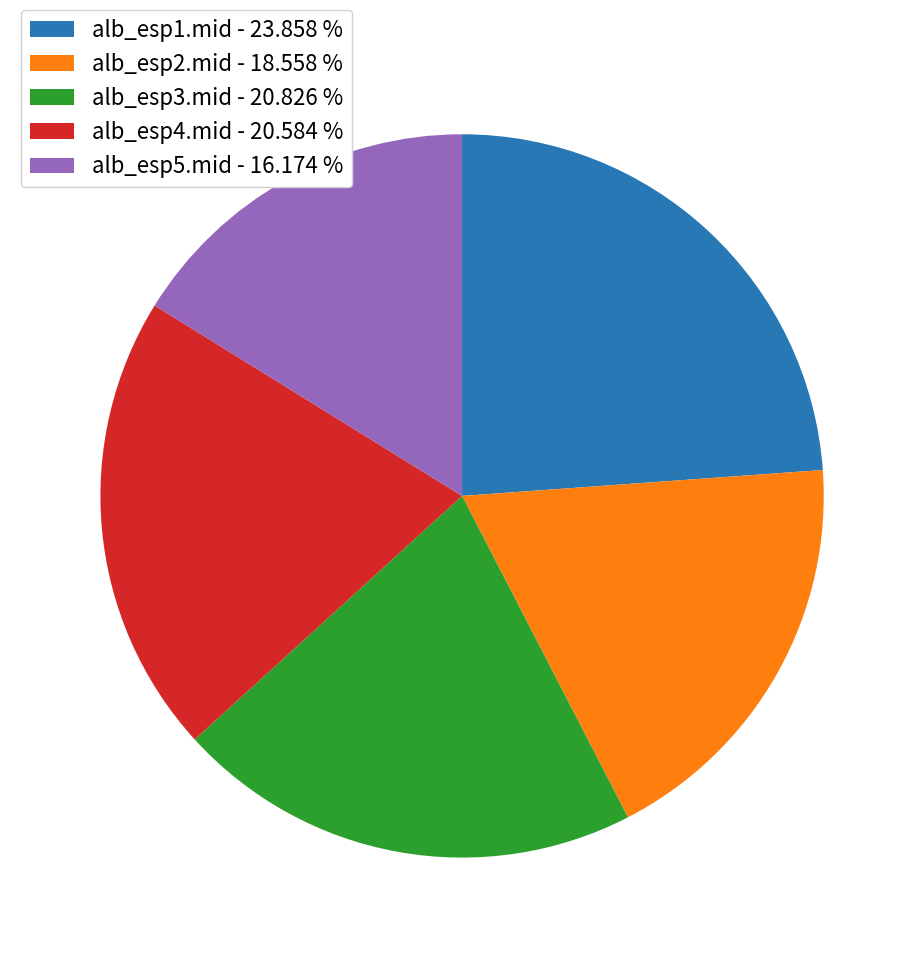

Between alb_esp5.mid - 16.174 % and alb_esp4.mid - 20.584 %, which is larger?

alb_esp4.mid - 20.584 %